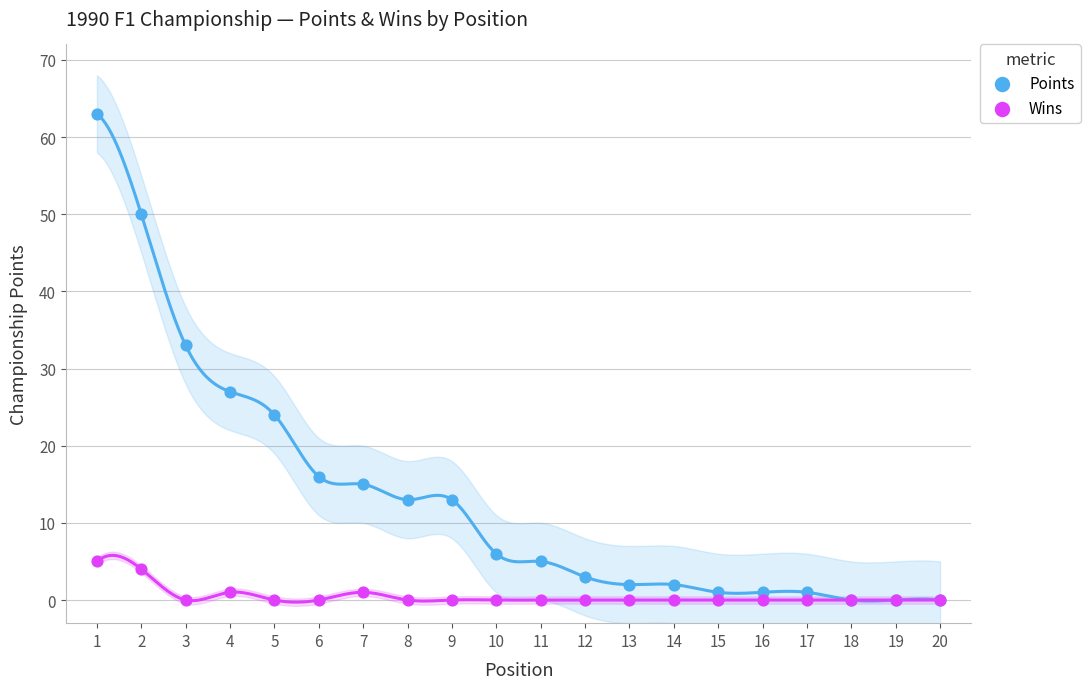

In the Points series, what Y value is closest to 31?

33